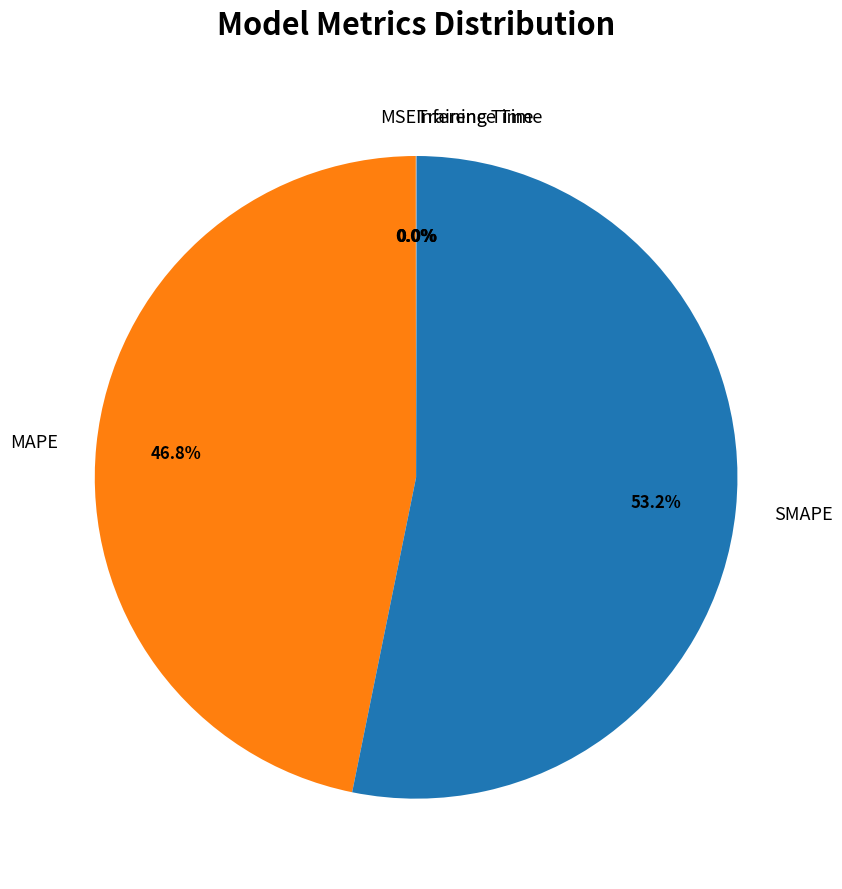

Is it true that MAPE is 47% of the pie?

True